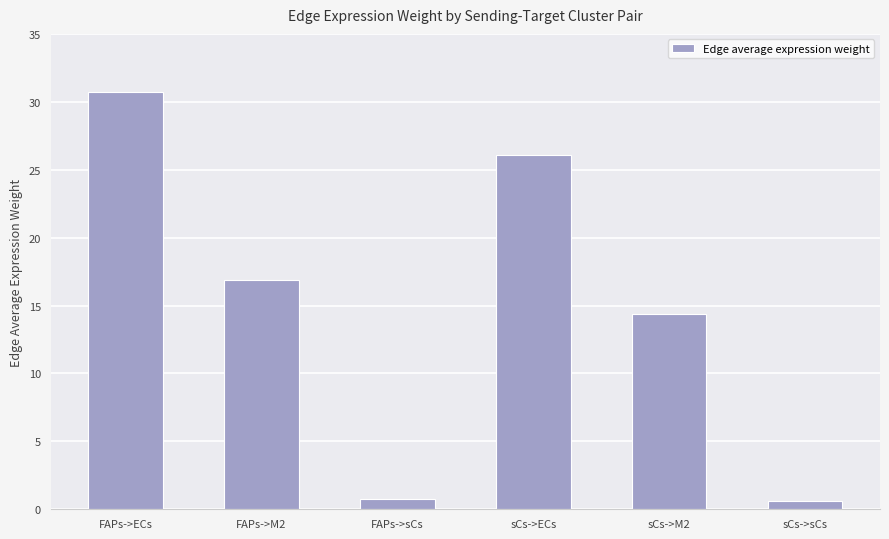

What is the label of the 4th bar from the left?

sCs->ECs